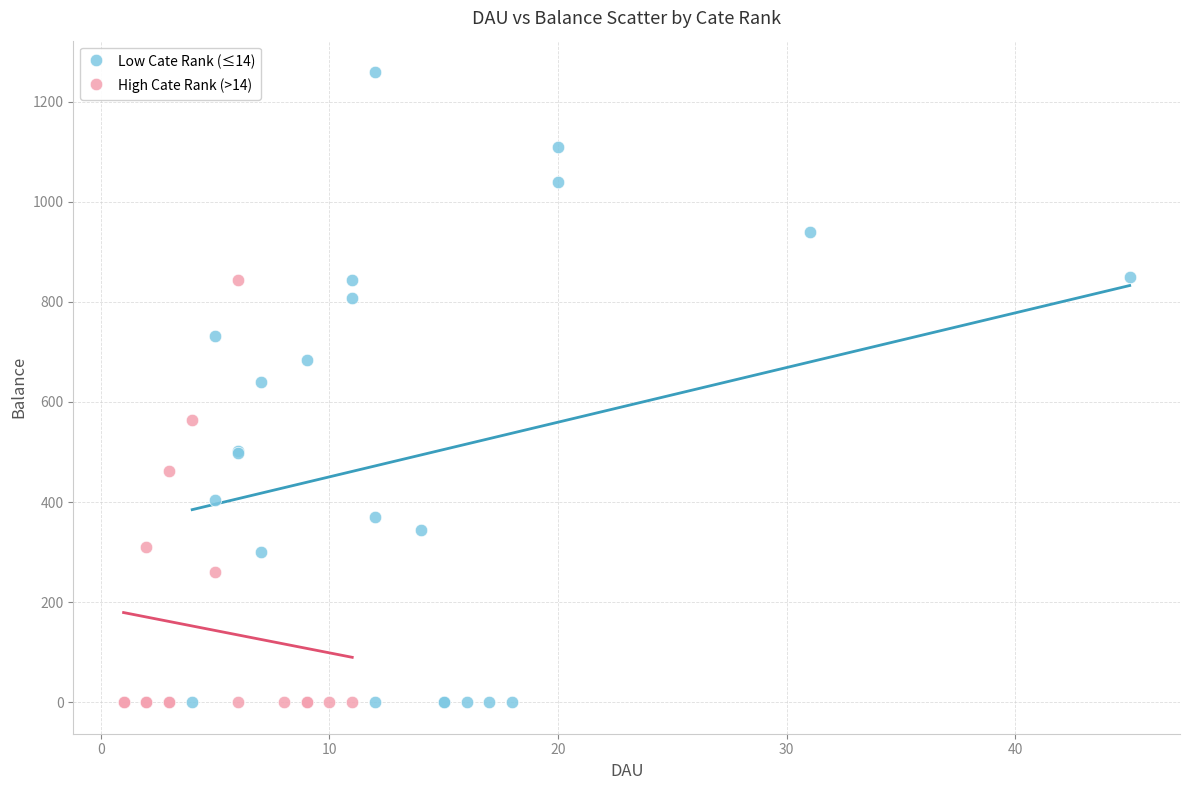

Which series has the widest spread of Y values?

Low Cate Rank (≤14)